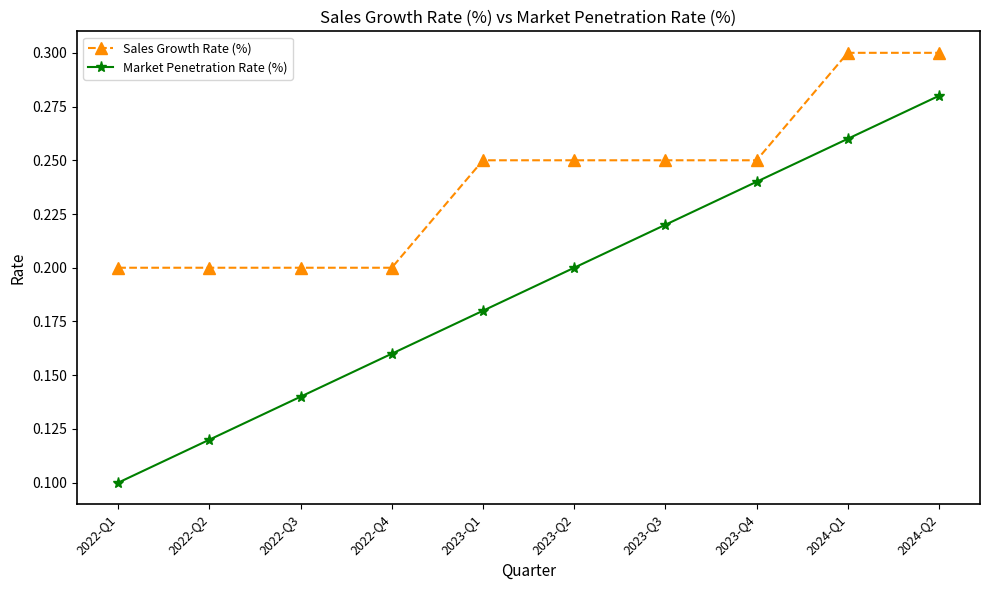

What is the label of the 10th point from the left?

2024-Q2